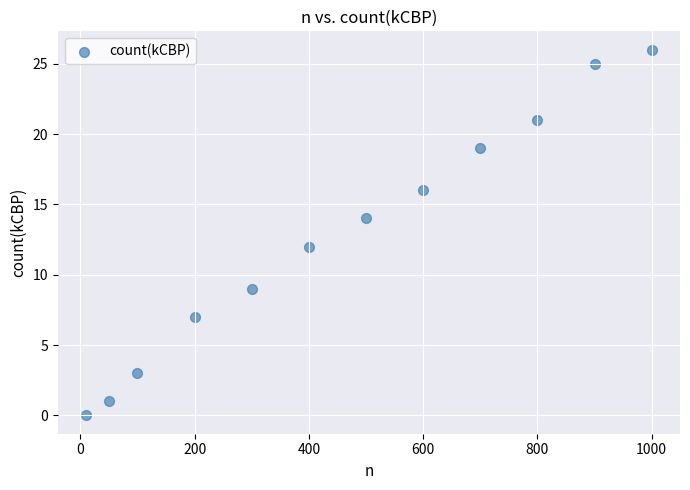

What is the average Y value?

13